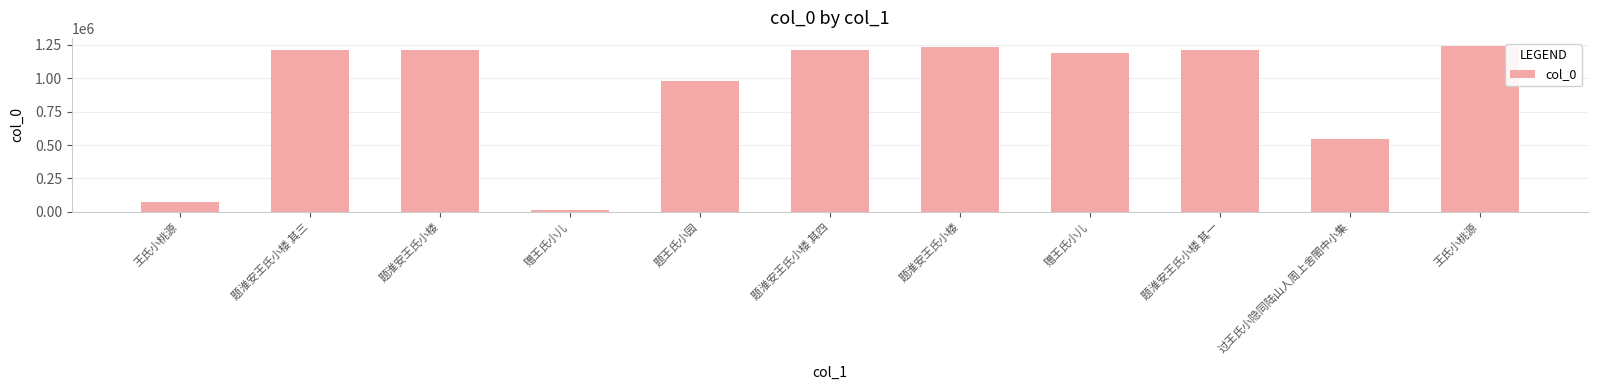

Does the chart contain stacked bars?

No